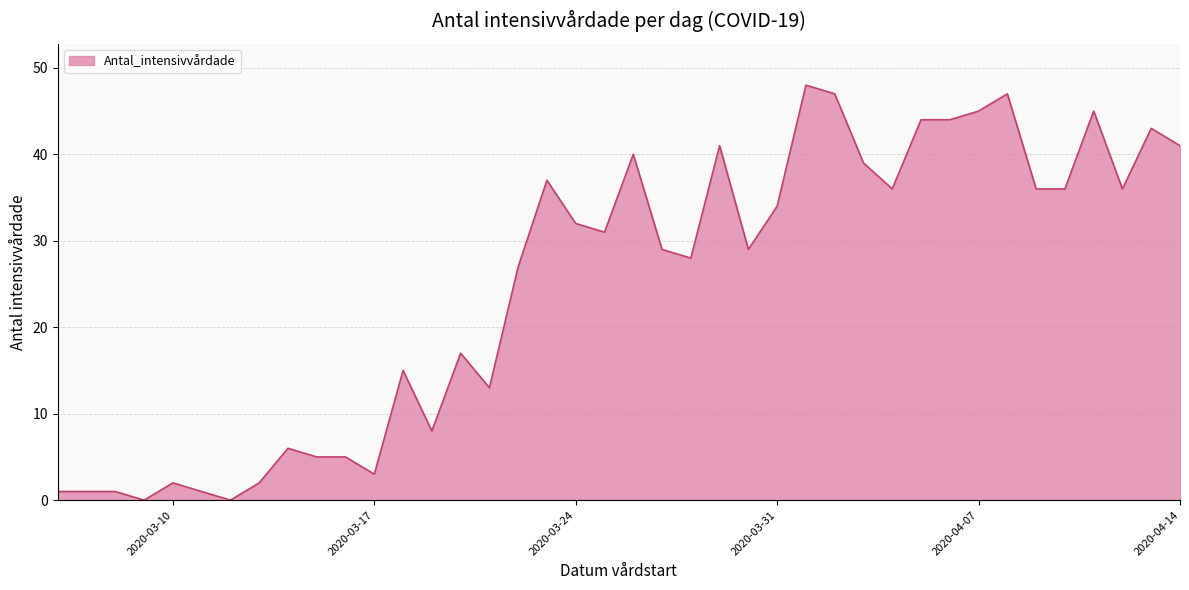

How many lines are shown in the chart?

1